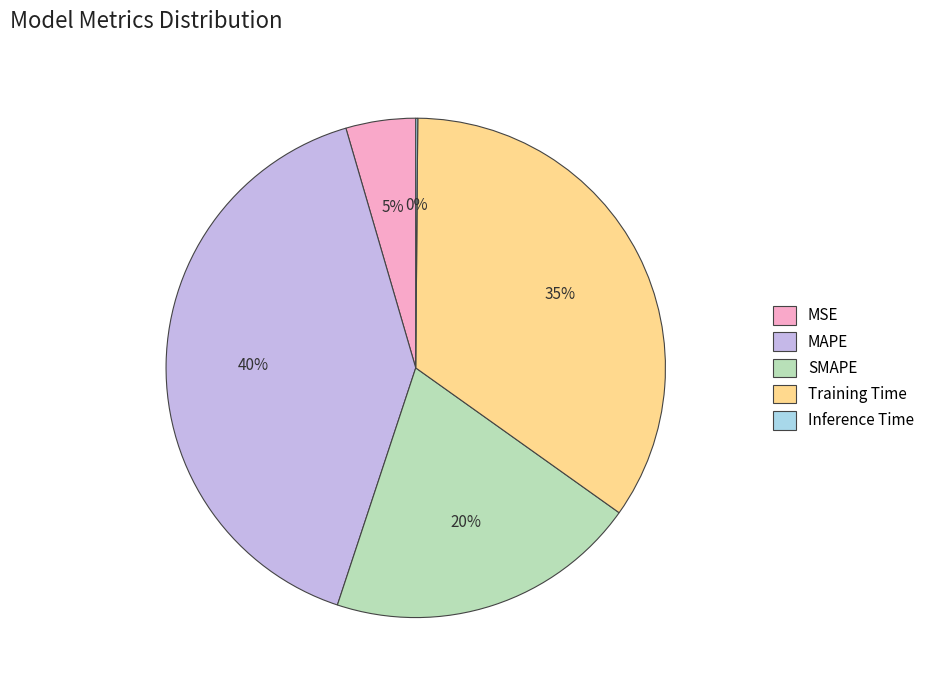

To the nearest percent, what is the difference between the largest and smallest slice percentages?

40%